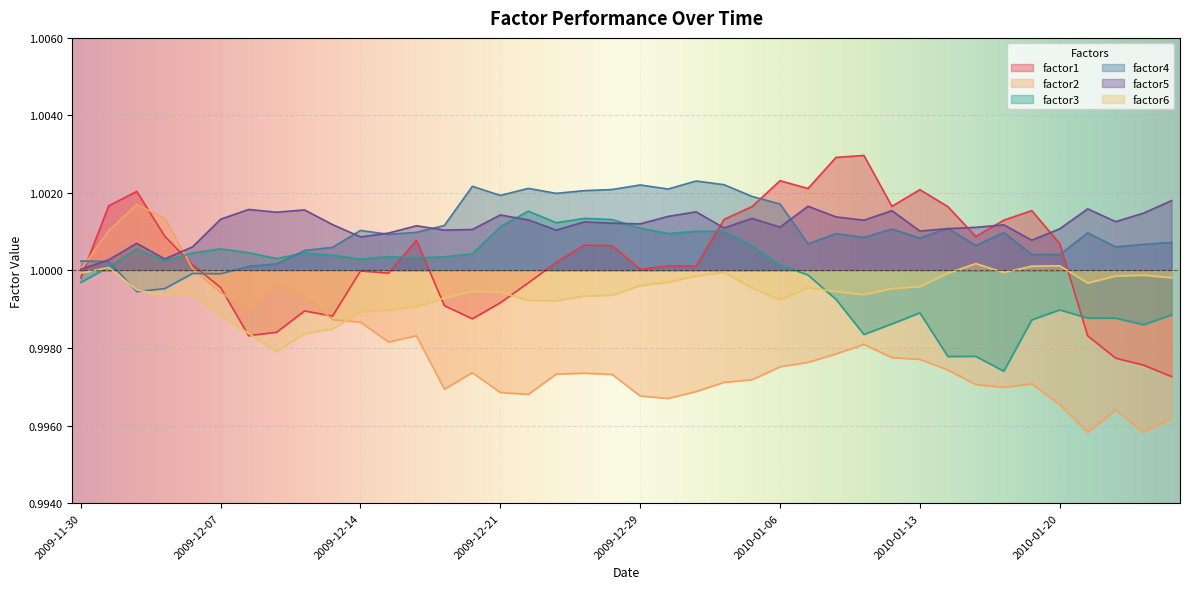

At which category does factor2 reach its first local peak?

2009-12-02